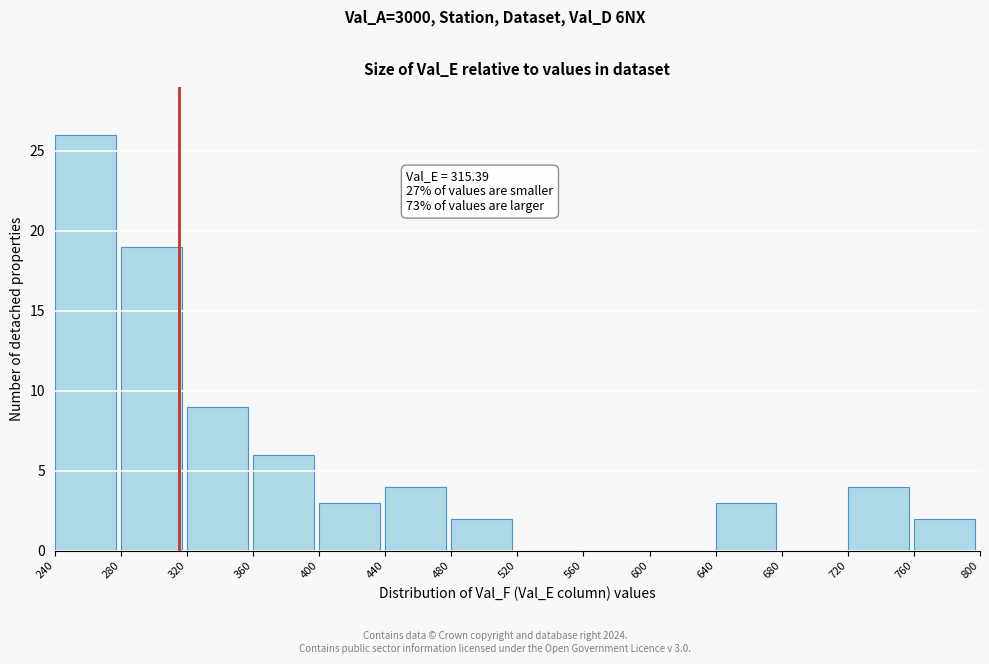

Which range on the x-axis has the tallest bar?

240 to 280